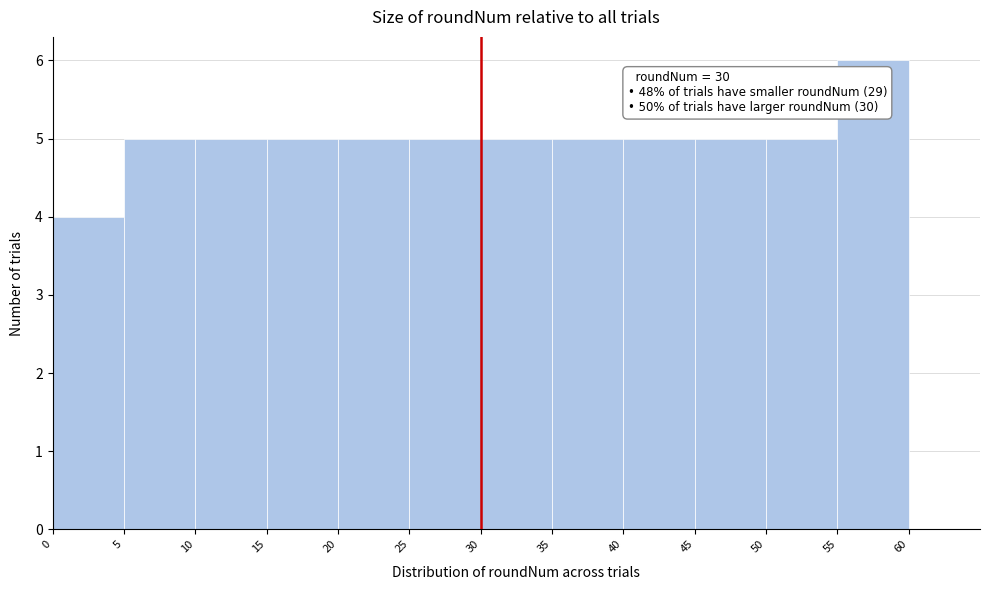

Which range on the x-axis has the tallest bar?

55 to 60